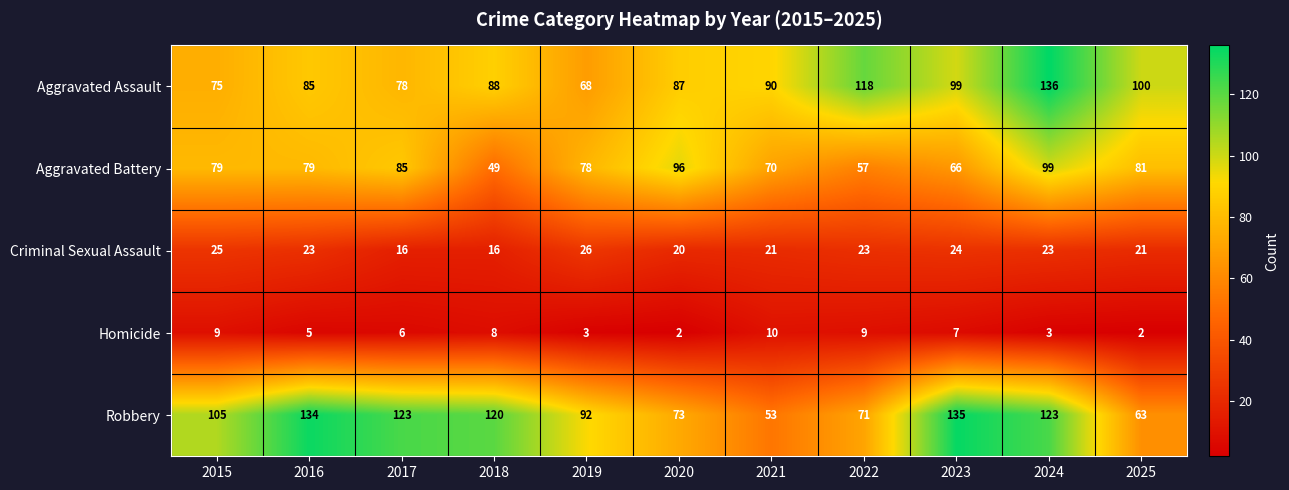

Which series has the largest total across all categories?

Robbery